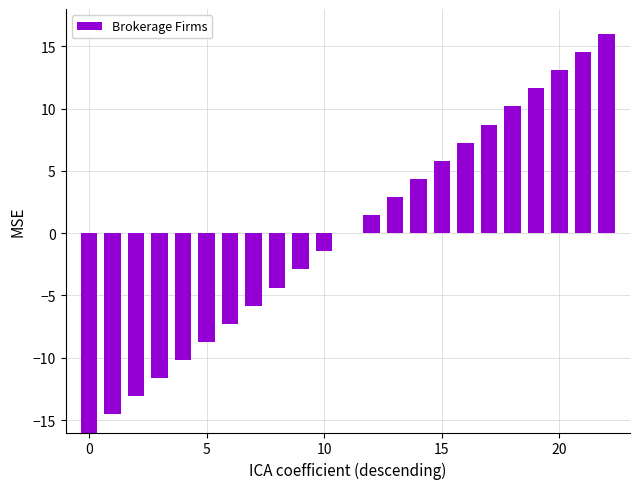

What is the greatest value displayed?

16.0